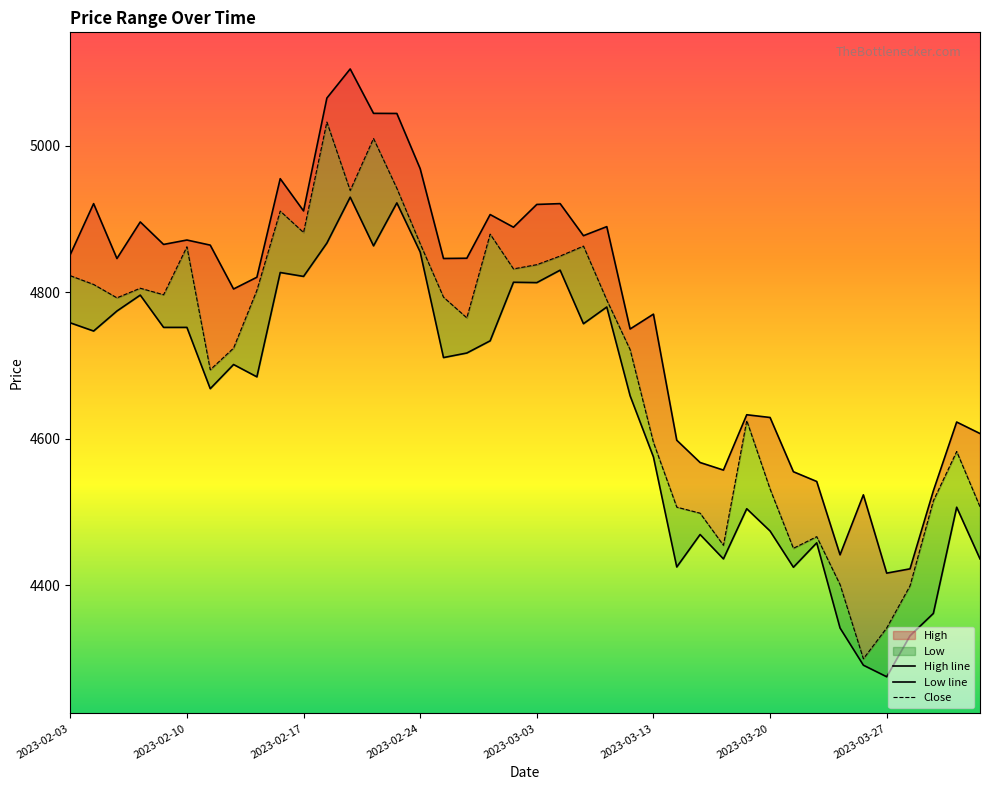

Is the value of Low at 2023-02-23 greater than the value of Close at 2023-02-09?

Yes